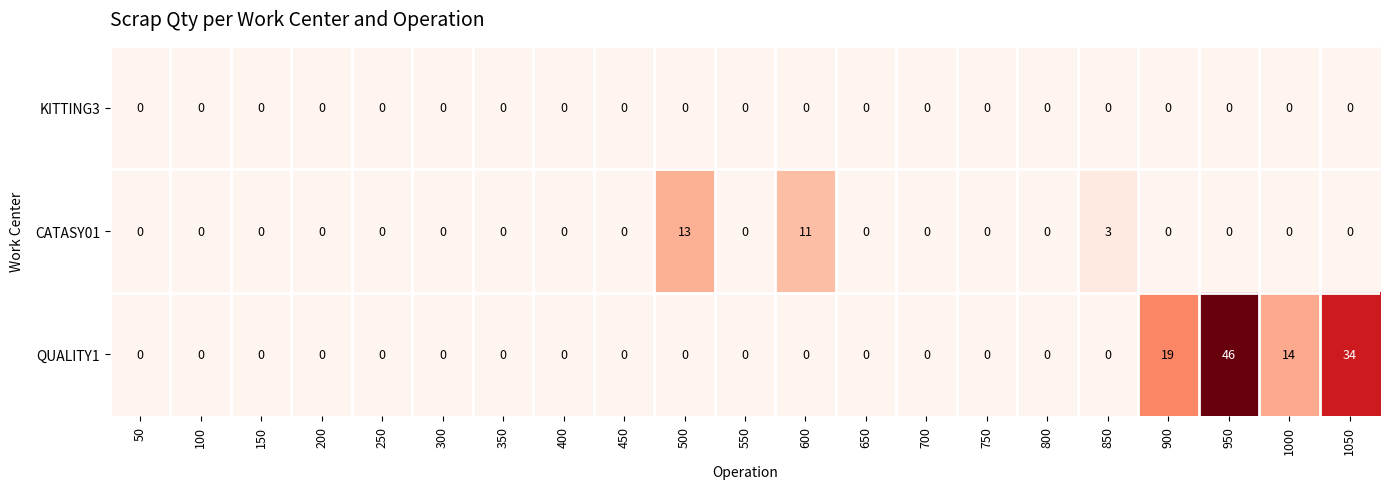

How many data points does each series have?

21